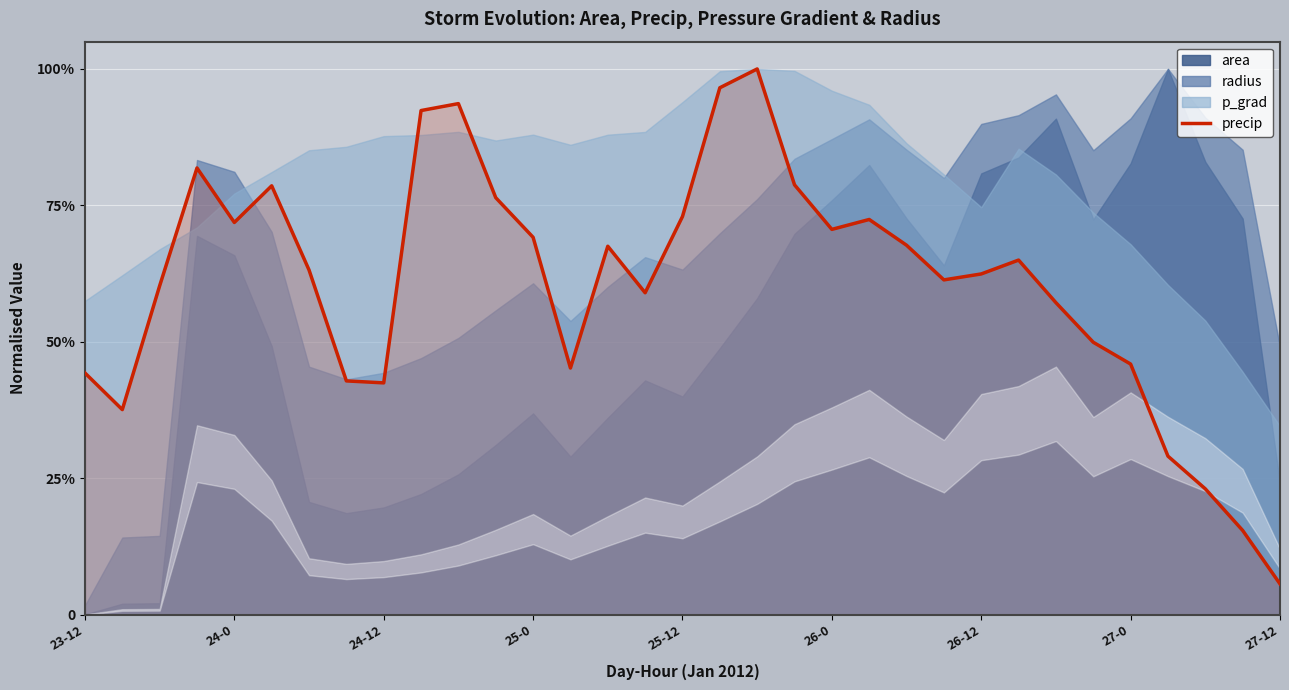

What is the difference between the maximum and minimum values?

0.9